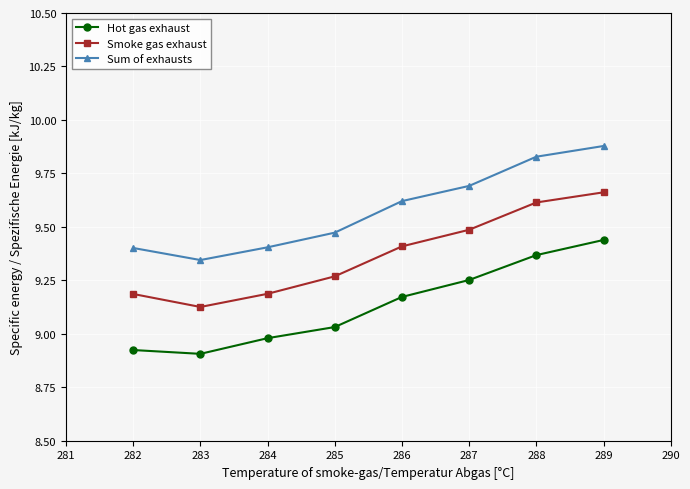

Which series has the largest total across all categories?

Sum of exhausts